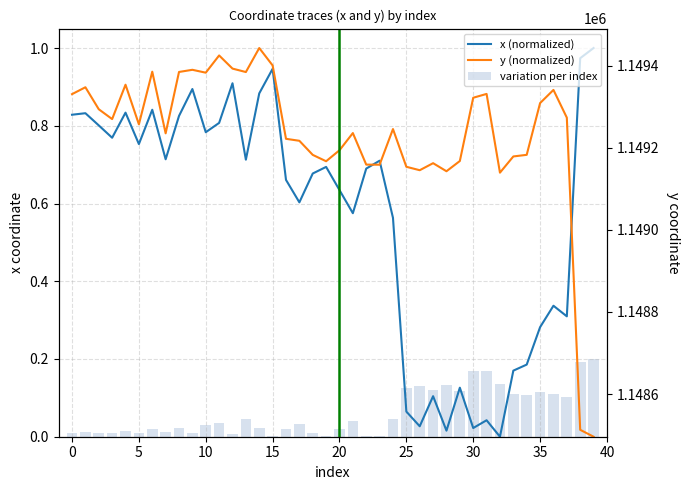

Which series changed the most between 5 and 12?

x (normalized)